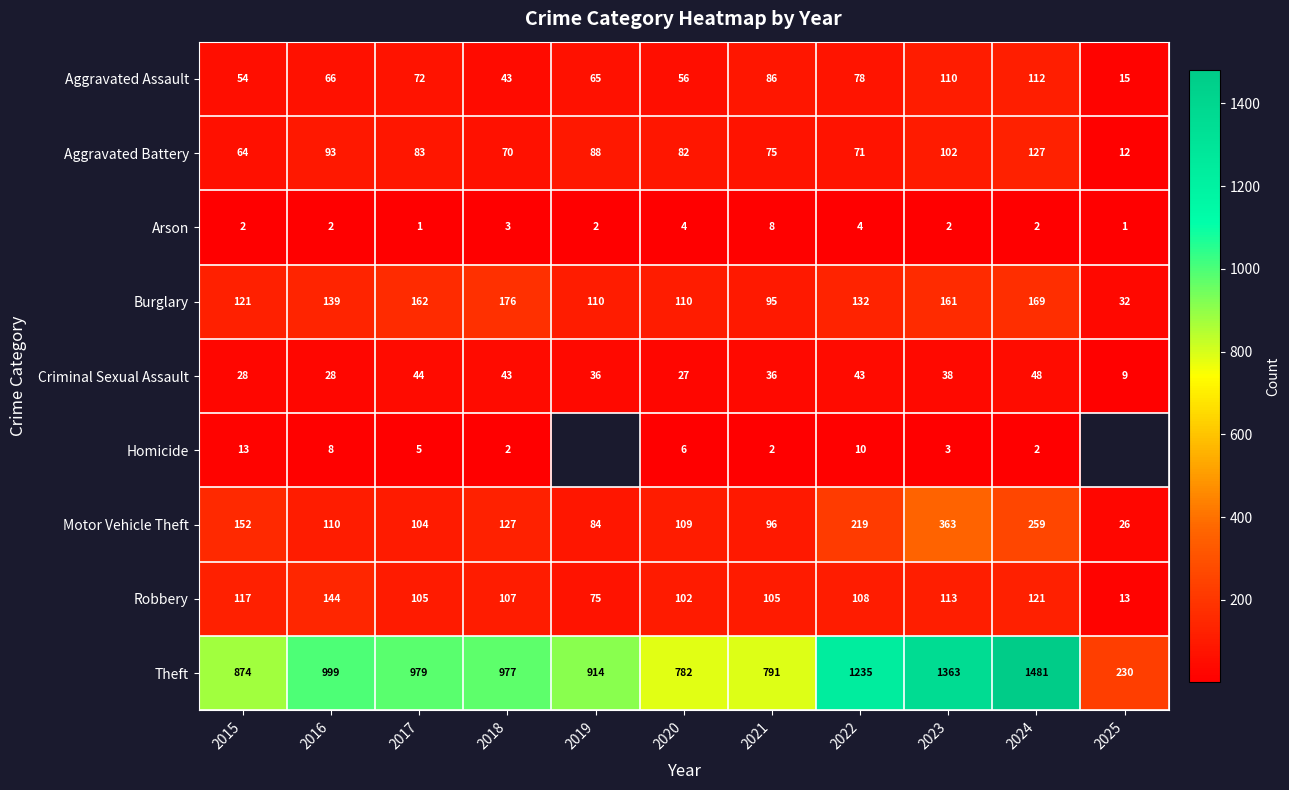

What is the sum of all Arson values?

31